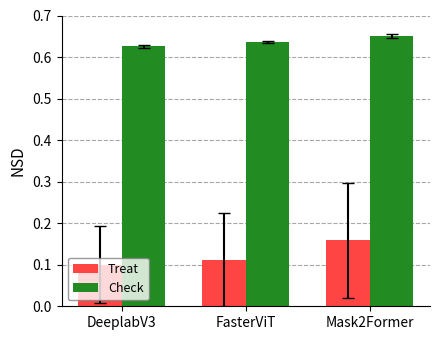

What are all the series names shown in the legend?

Treat, Check